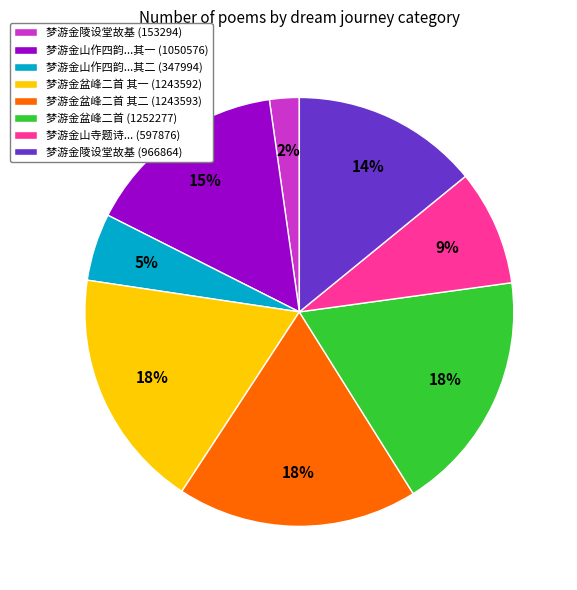

To the nearest percent, what percentage of the pie is 梦游金山寺题诗... (597876)?

9%